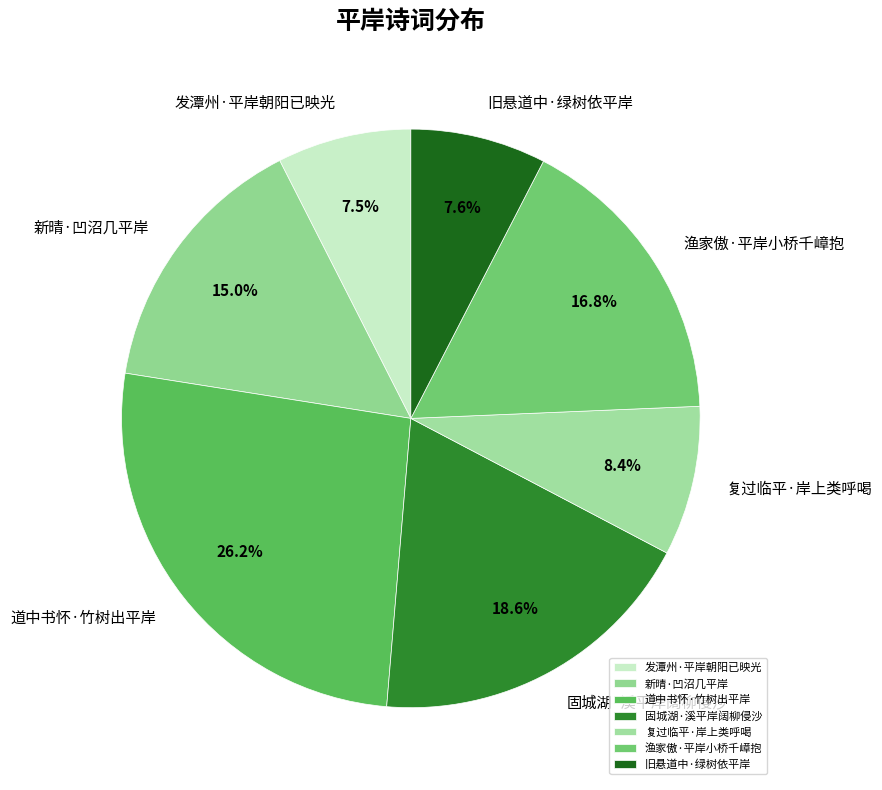

To the nearest percent, what is the difference between the 固城湖·溪平岸阔柳侵沙 and 发潭州·平岸朝阳已映光 slice percentages?

11%